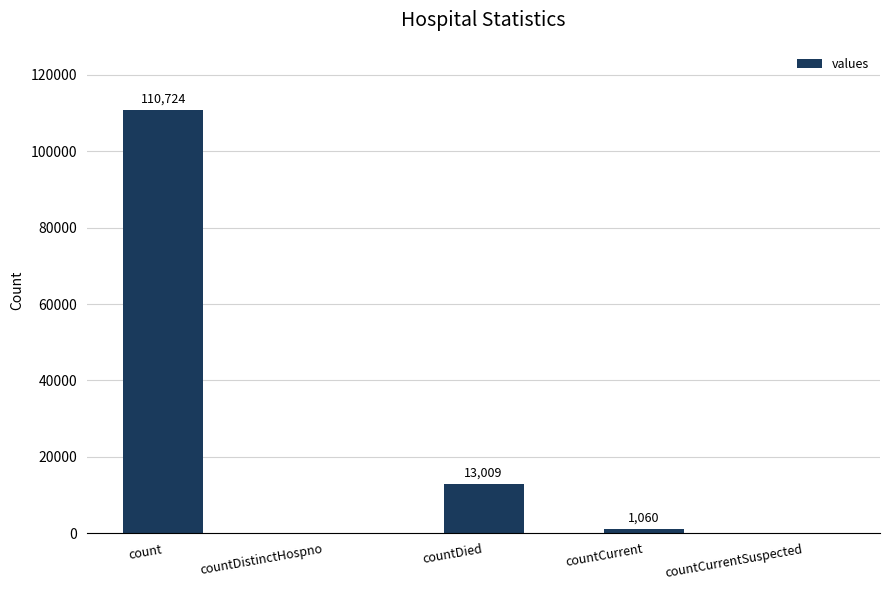

Reading left to right, list all the values displayed in this chart.

110724	0	13009	1060	0